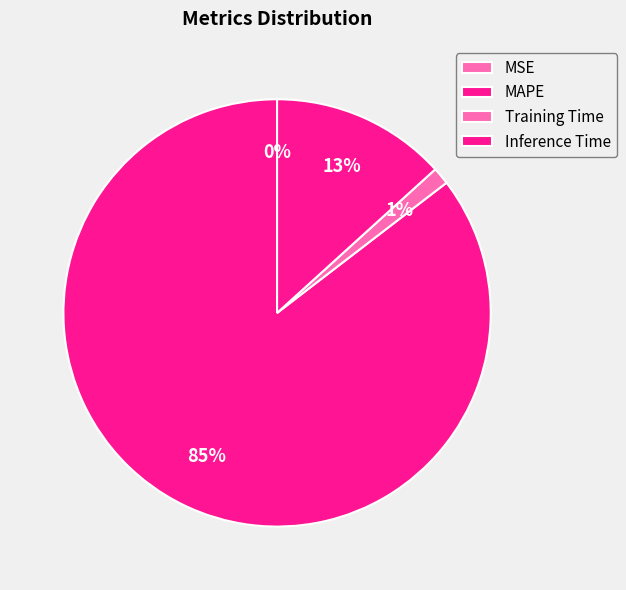

Rank the categories by value from highest to lowest.

MAPE, Inference Time, Training Time, MSE